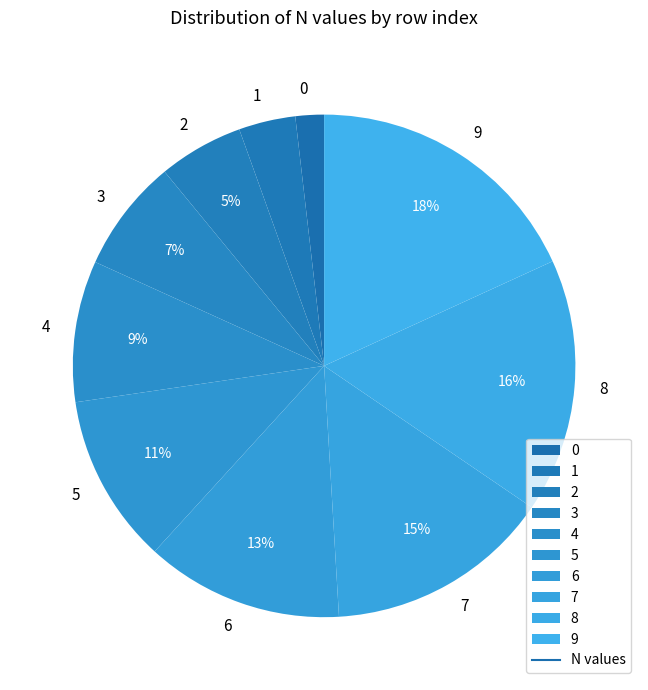

What percentage is the 5 slice, to the nearest percent?

11%